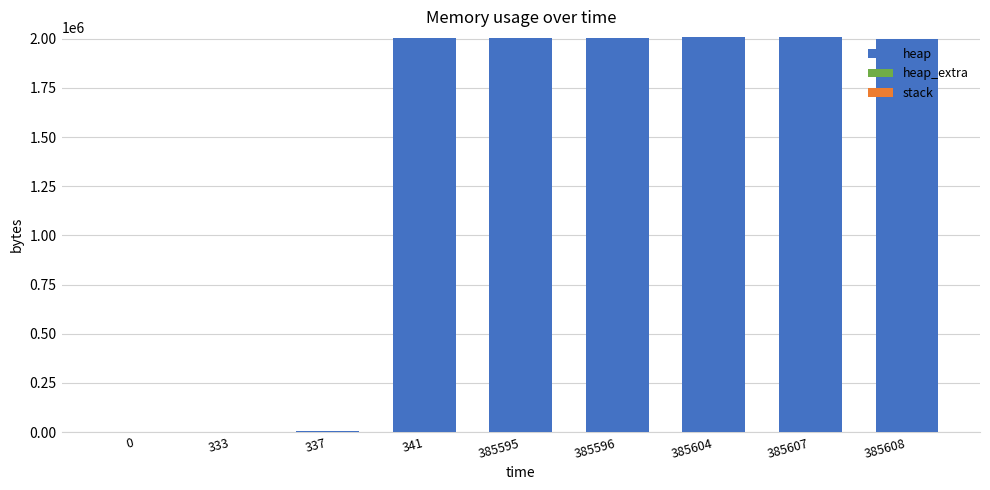

True or false: heap has a value of 2009201 at 385607.

True